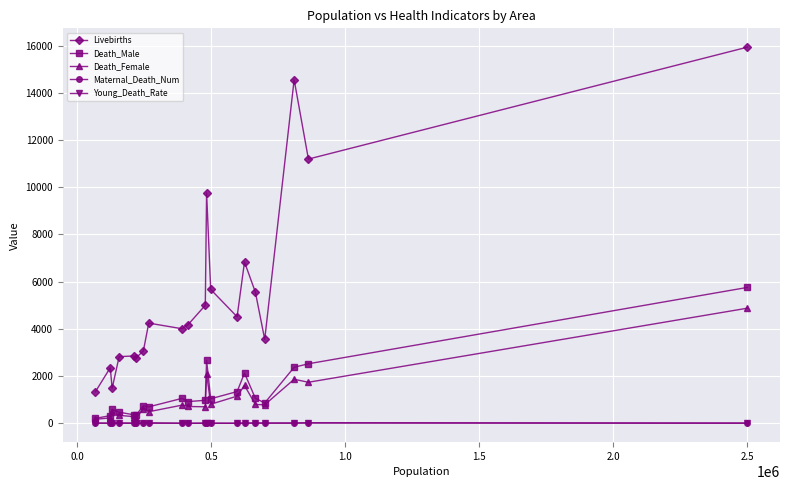

True or false: Death_Female has more than 0 points higher than both neighbors.

True